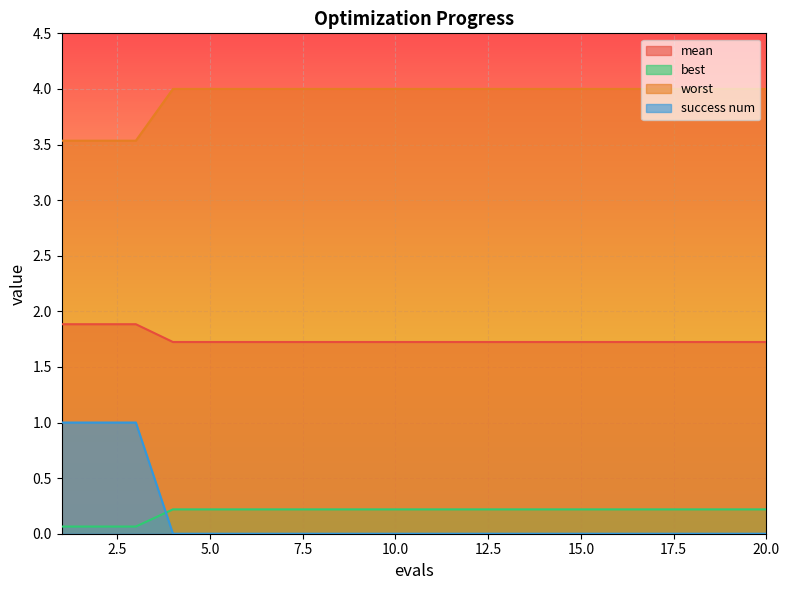

What is the total value across all series at 20.0?

5.9